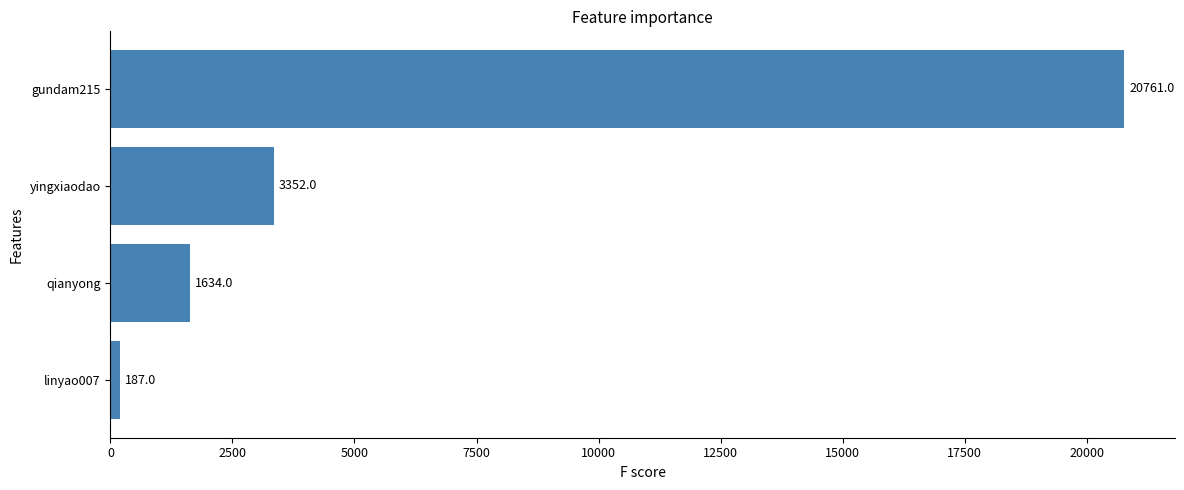

Rank the categories by value from highest to lowest.

gundam215, yingxiaodao, qianyong, linyao007